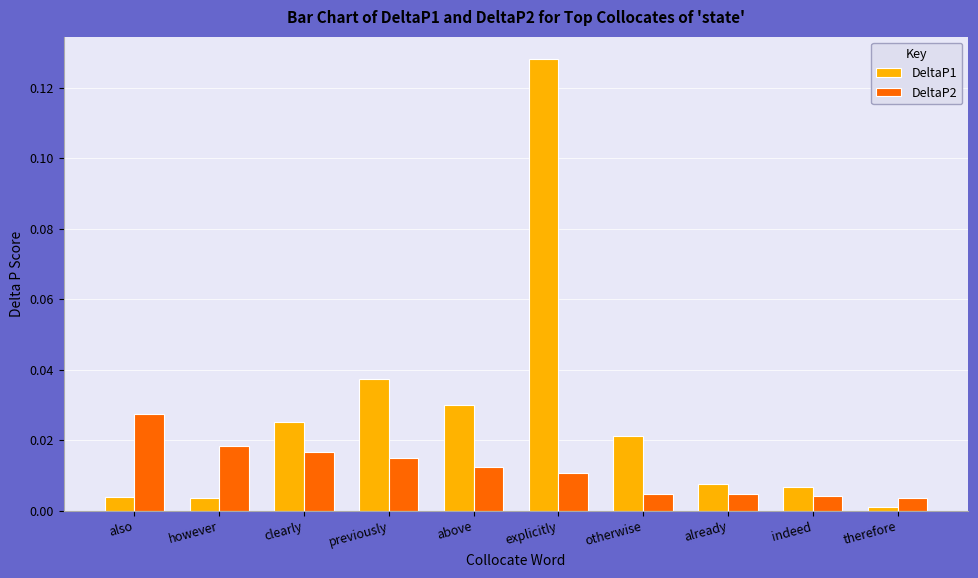

What is the label of the 10th bar from the left?

therefore